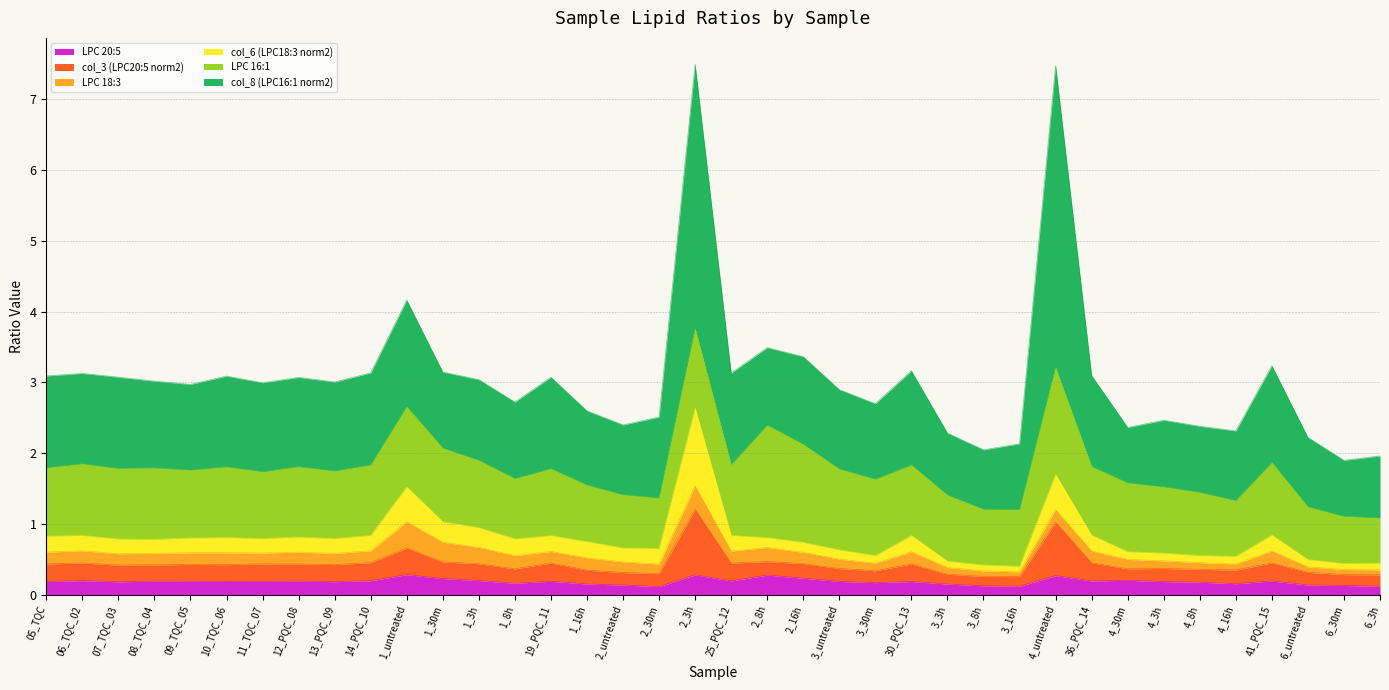

Which has a higher value, 2_untreated or 6_untreated?

6_untreated